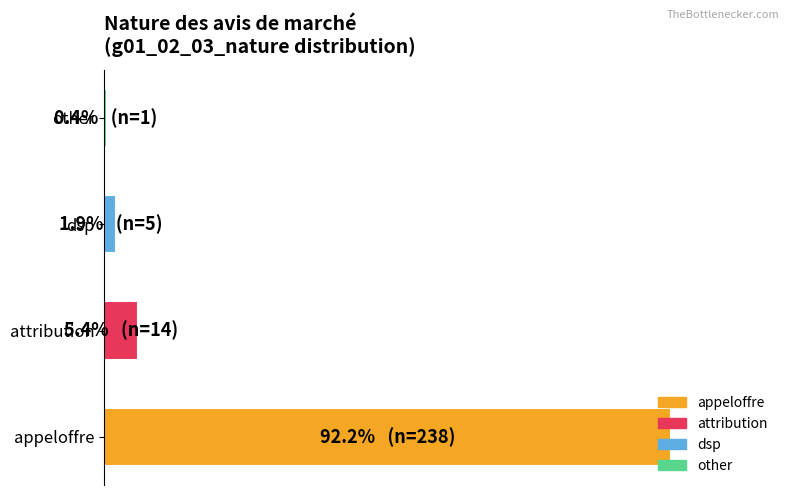

What is the greatest value displayed?

92.2